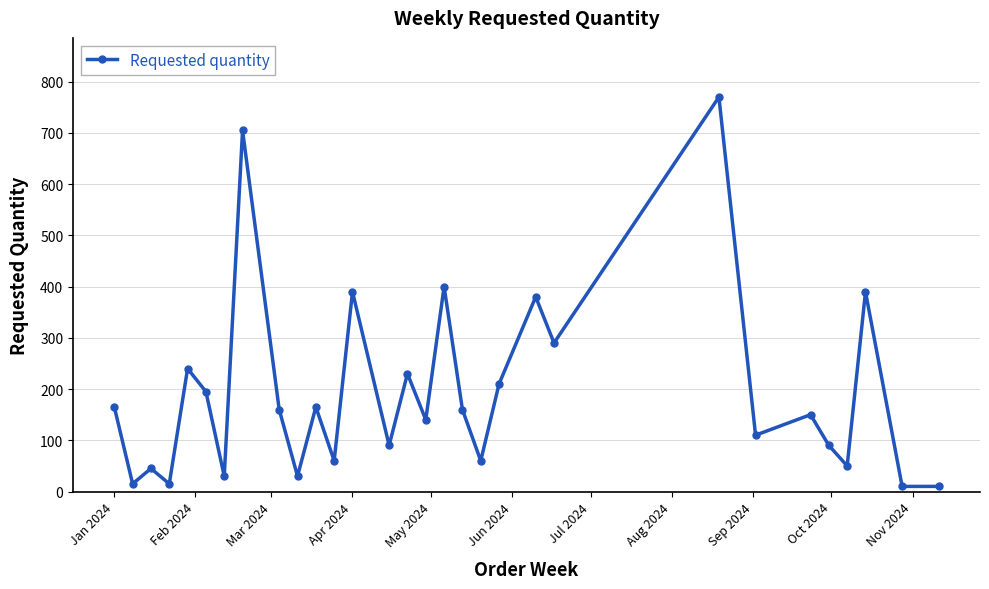

What is the maximum value shown in the chart?

770